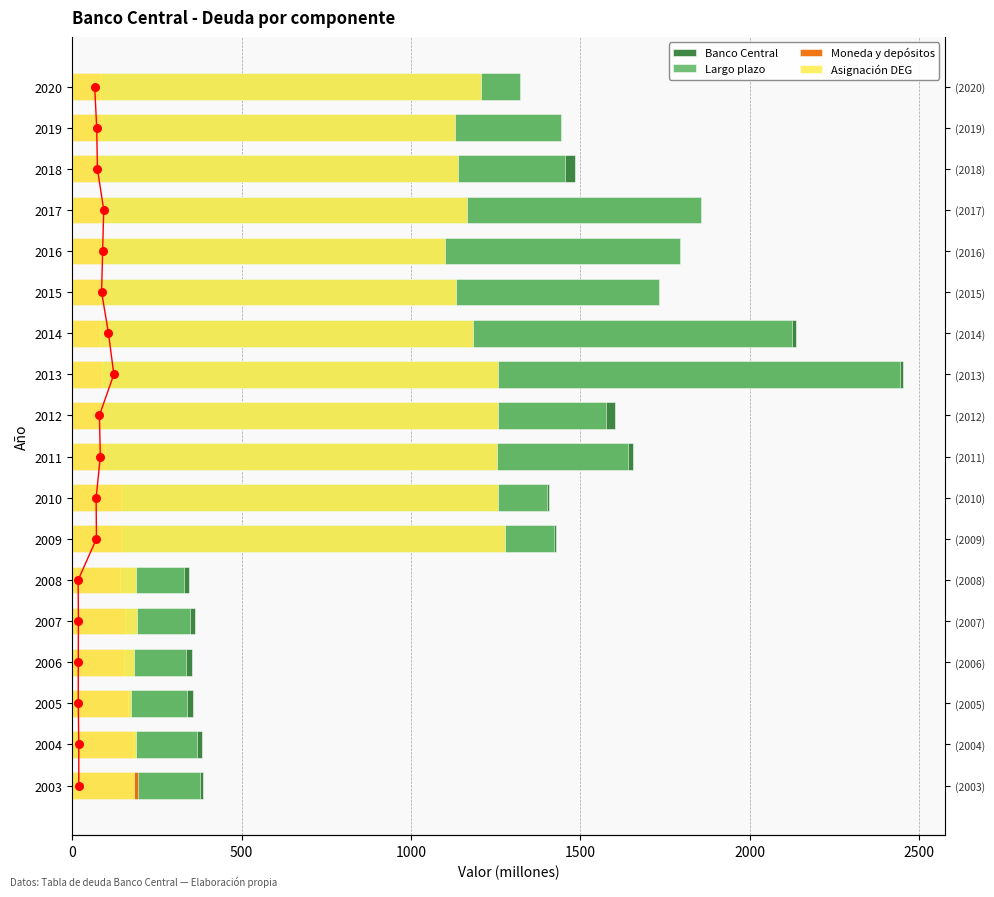

Which series has the widest spread of Y values?

Largo plazo